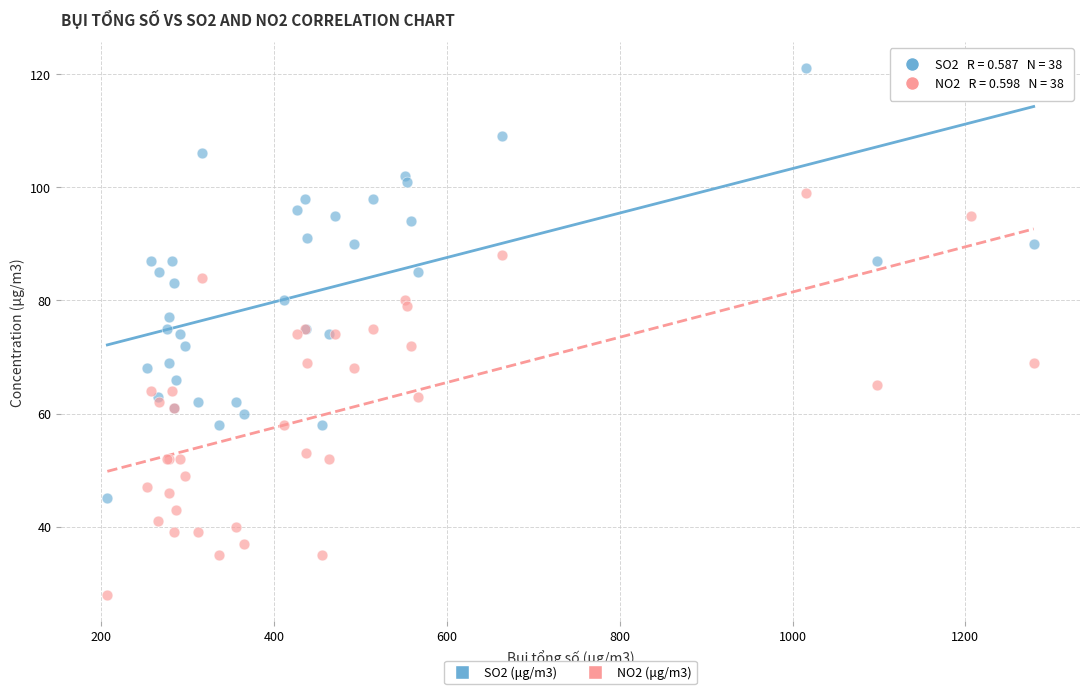

What are all the series names shown in the legend?

SO2 (μg/m3), NO2 (μg/m3)